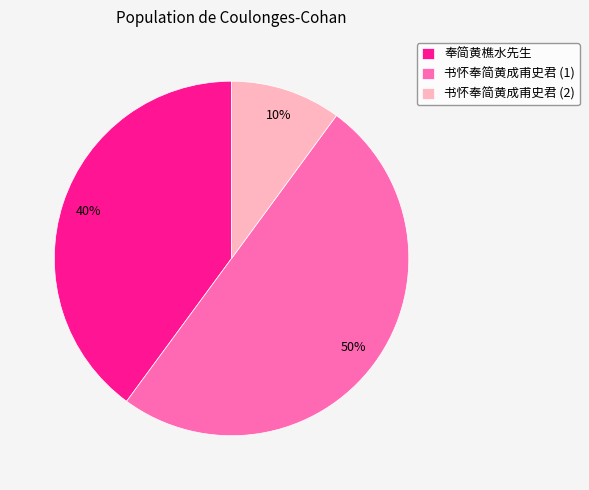

Is the sum of 书怀奉简黄成甫史君 (1) and 书怀奉简黄成甫史君 (2) greater than half?

Yes